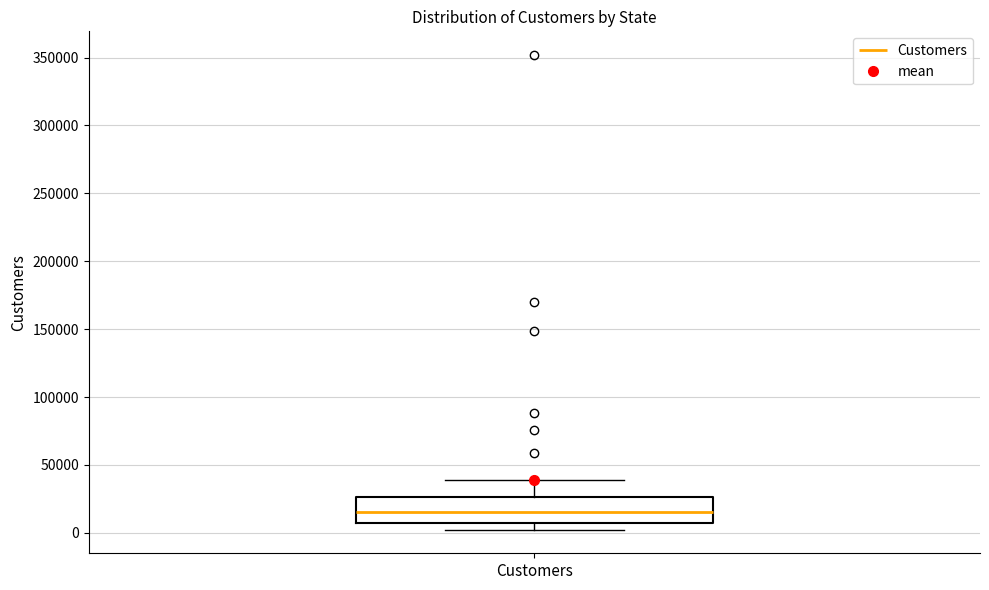

Read this box plot against the y-axis: the position of the median line, the range covered by the box, and the ends of both whiskers. The values are not printed on the chart, so give them approximately, as read against the axis.

median 15000, box 10000 to 25000, whiskers 0 to 40000